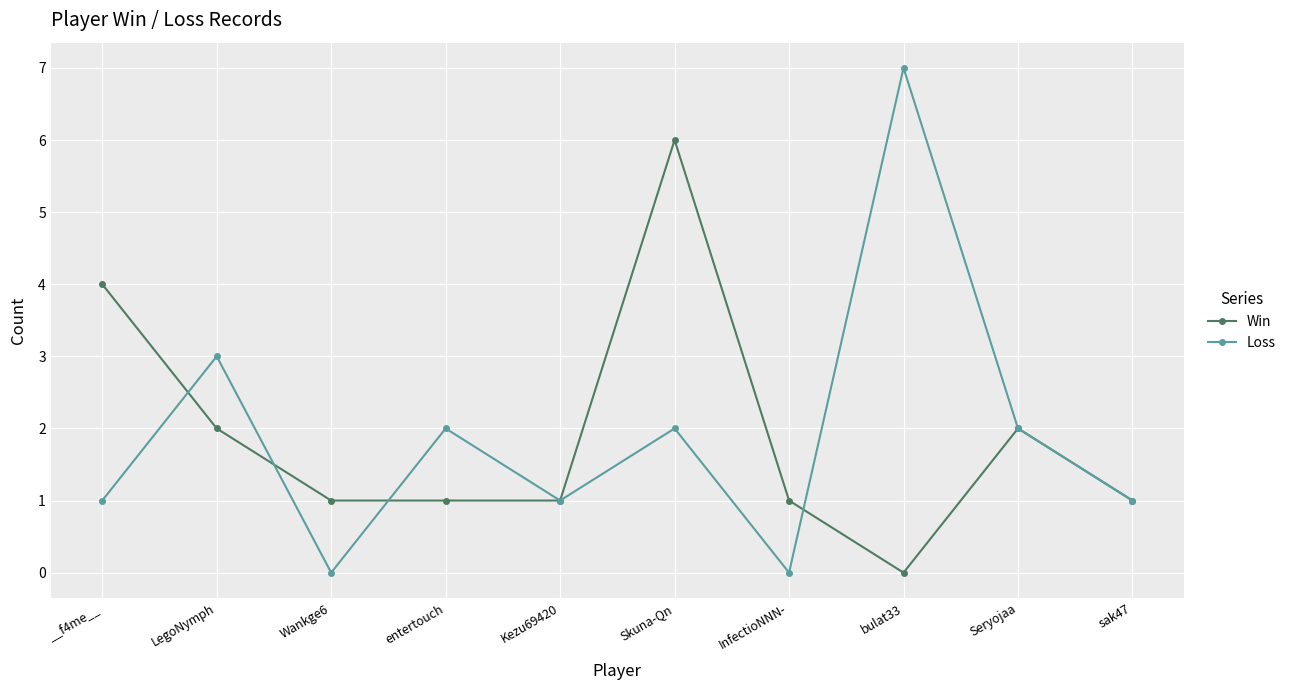

Reading left to right, extract all data points from this chart.

Win: 4	2	1	1	1	6	1	0	2	1
Loss: 1	3	0	2	1	2	0	7	2	1